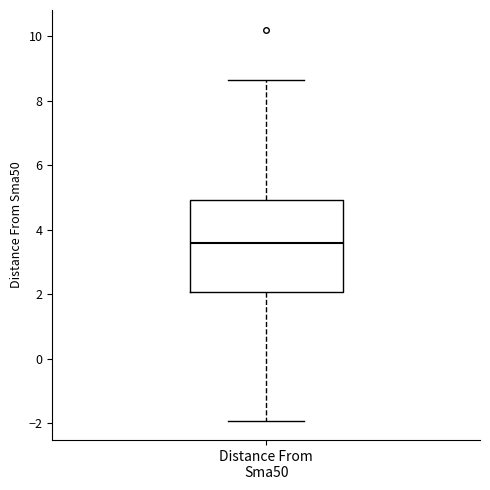

Read this box plot against the y-axis: the position of the median line, the range covered by the box, and the ends of both whiskers. The values are not printed on the chart, so give them approximately, as read against the axis.

median 3.6, box 2.0 to 5.0, whiskers -2.0 to 8.6